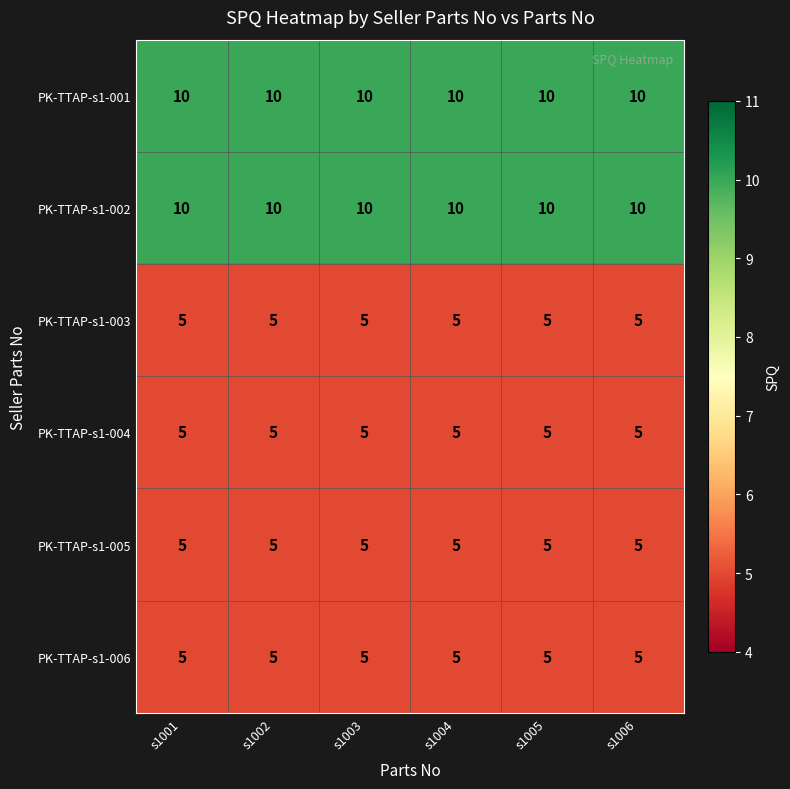

What is the minimum value shown in the chart?

5